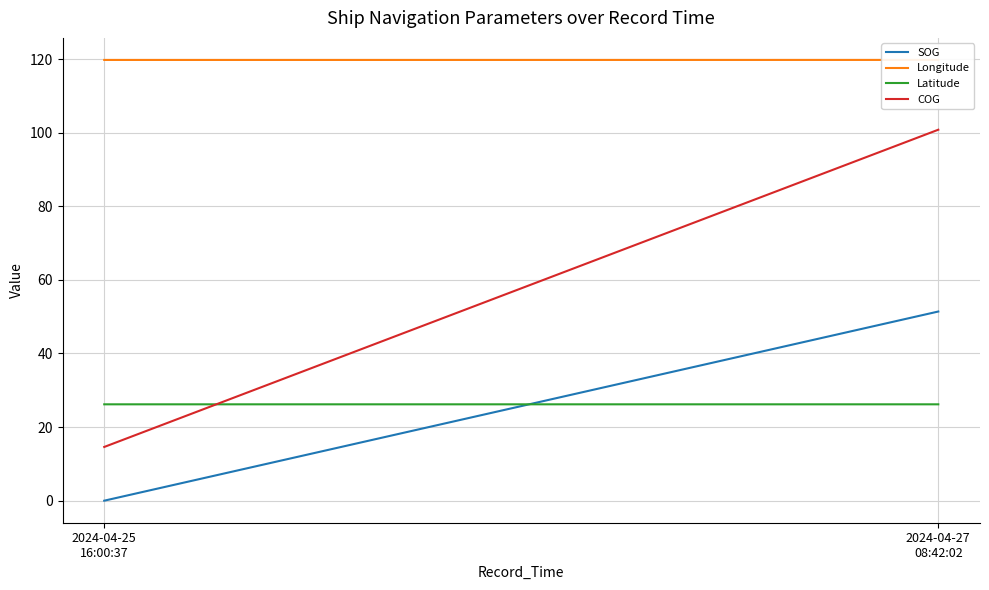

Is it true that Longitude equals 58.0 at 2024-04-25 16:00:37?

False